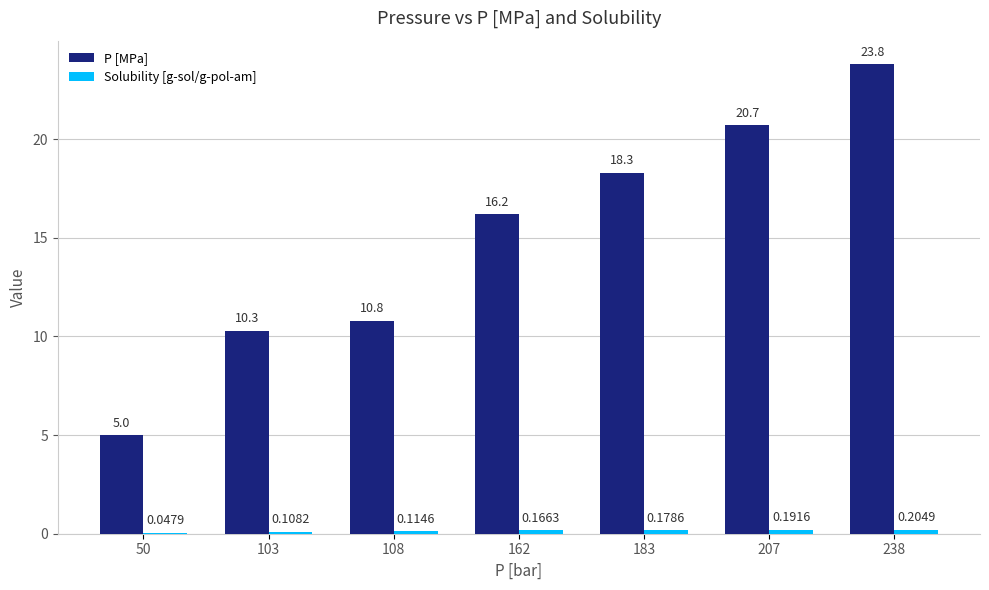

Which series changed the most between 50 and 103?

P [MPa]